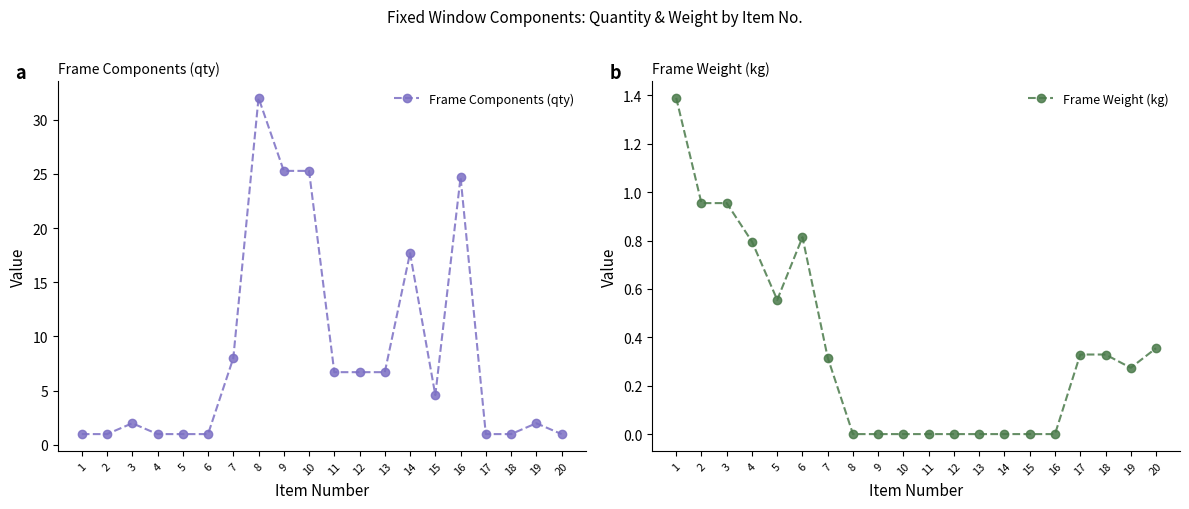

At which label is Frame Components (qty) closest to 16?

14